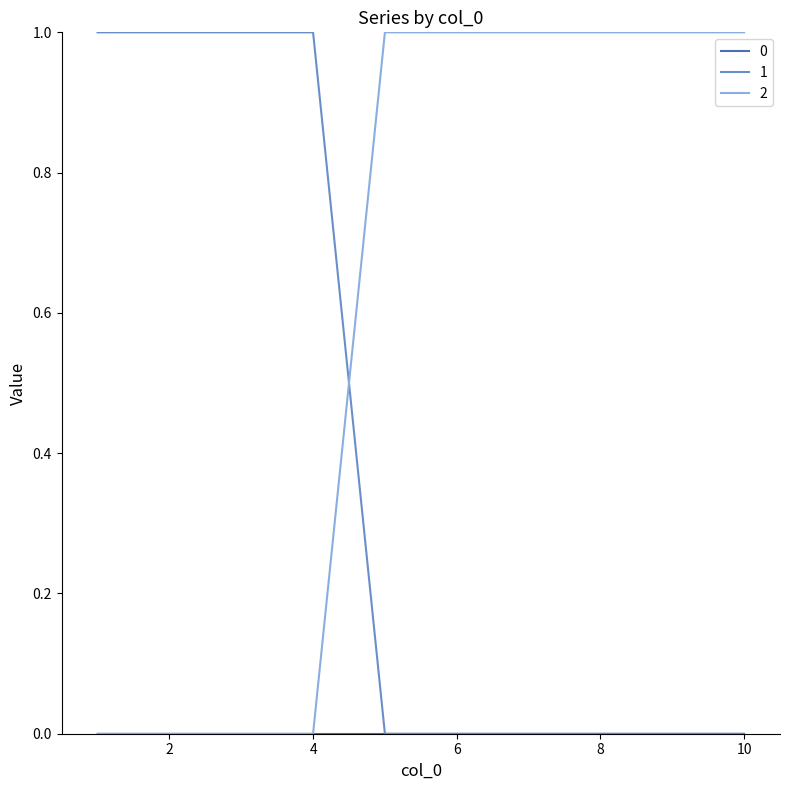

After their last crossing, which series has the higher values: 2 or 1?

2